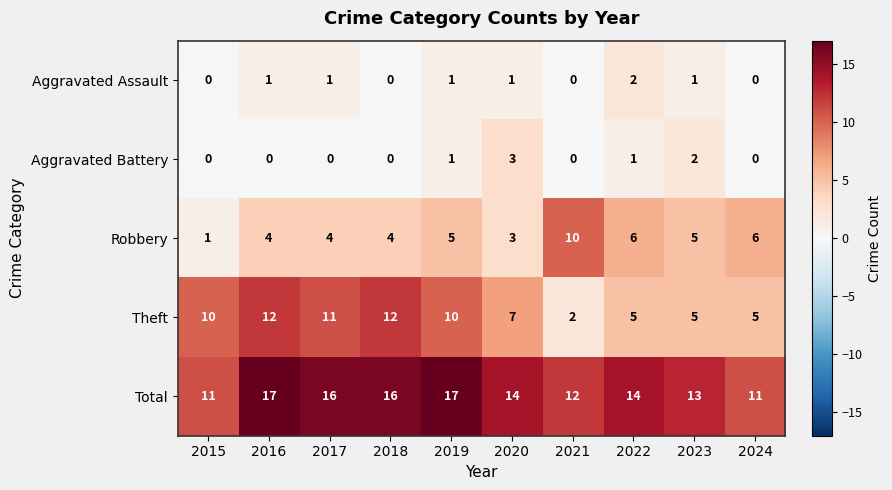

Which category has the highest value in the Aggravated Assault series?

2022